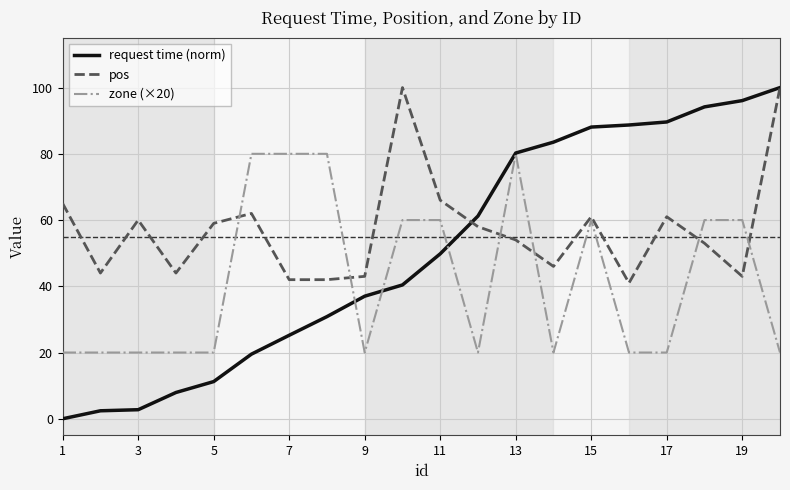

Which series has the largest total across all categories?

pos